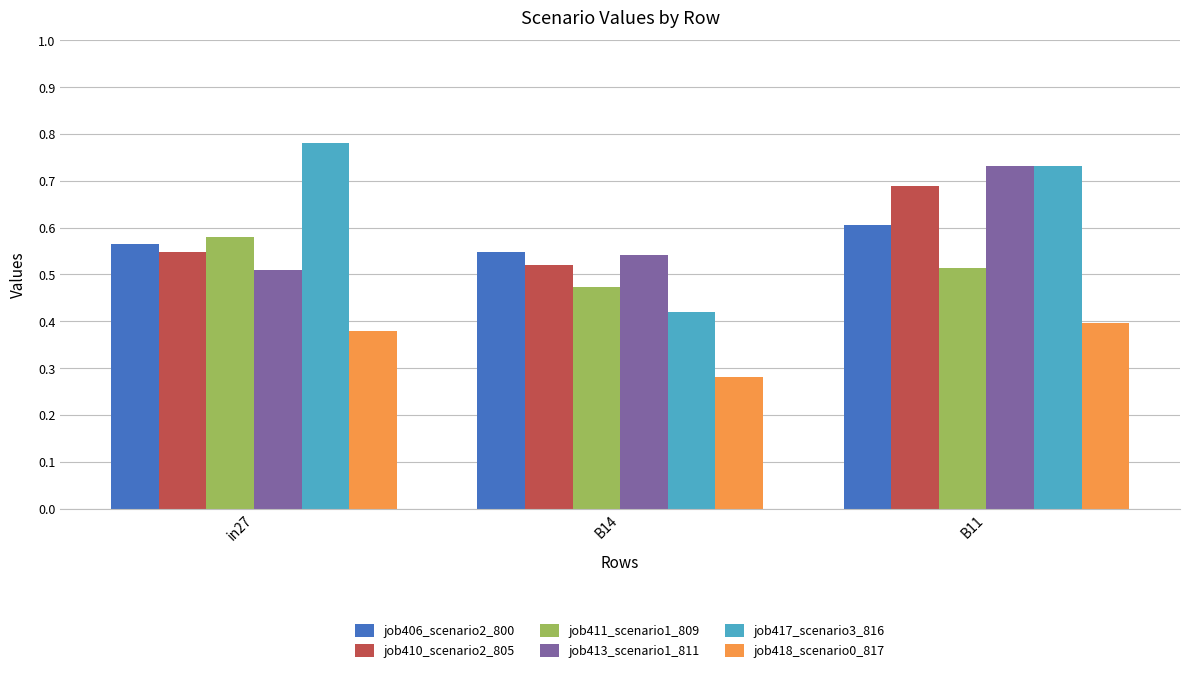

What position from the left is in27?

1